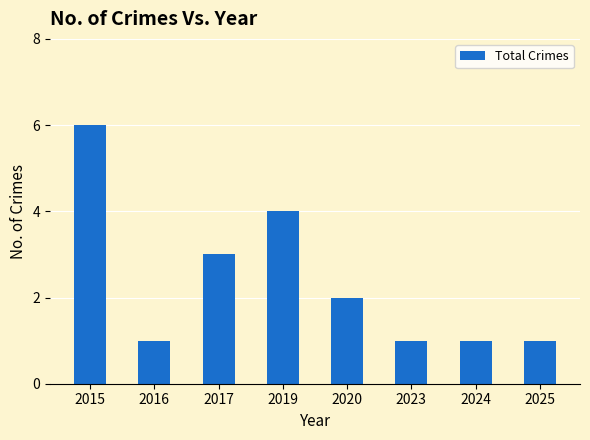

Reading left to right, what are all the values shown in this chart?

2015=6	2016=1	2017=3	2019=4	2020=2	2023=1	2024=1	2025=1